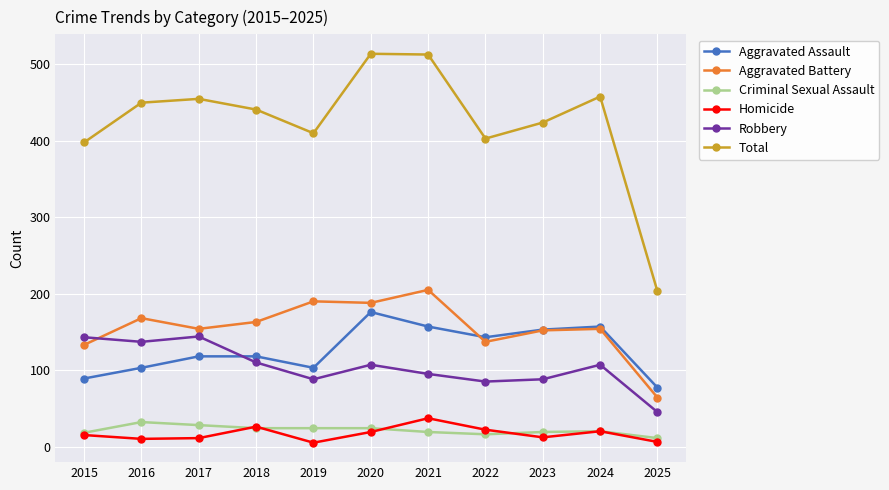

Which category has the lowest value in the Aggravated Battery series?

2025